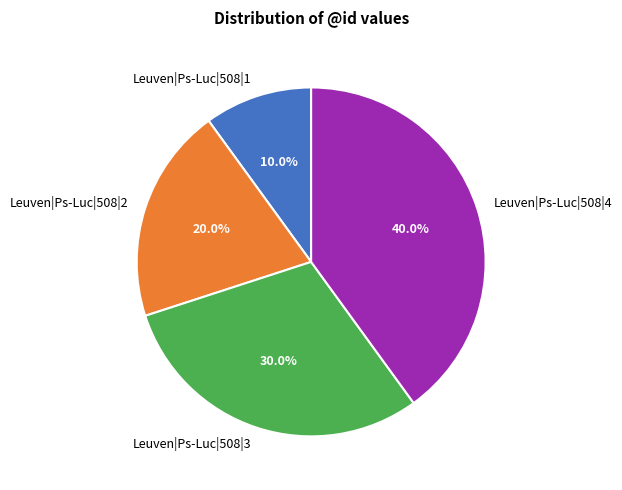

The Leuven|Ps-Luc|508|2 slice represents 32% of the pie. True or false?

False